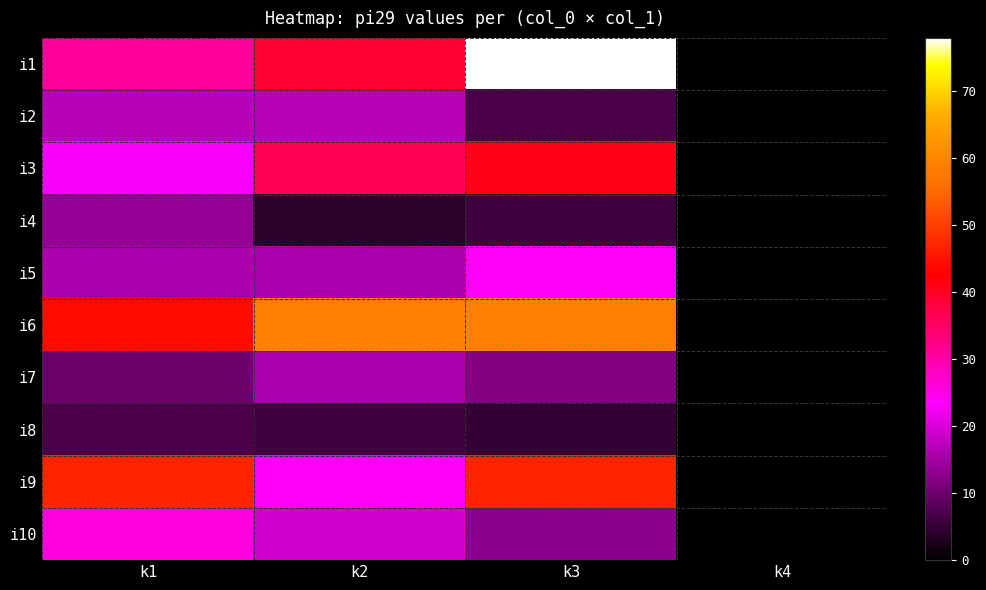

How many series are shown in this chart?

10